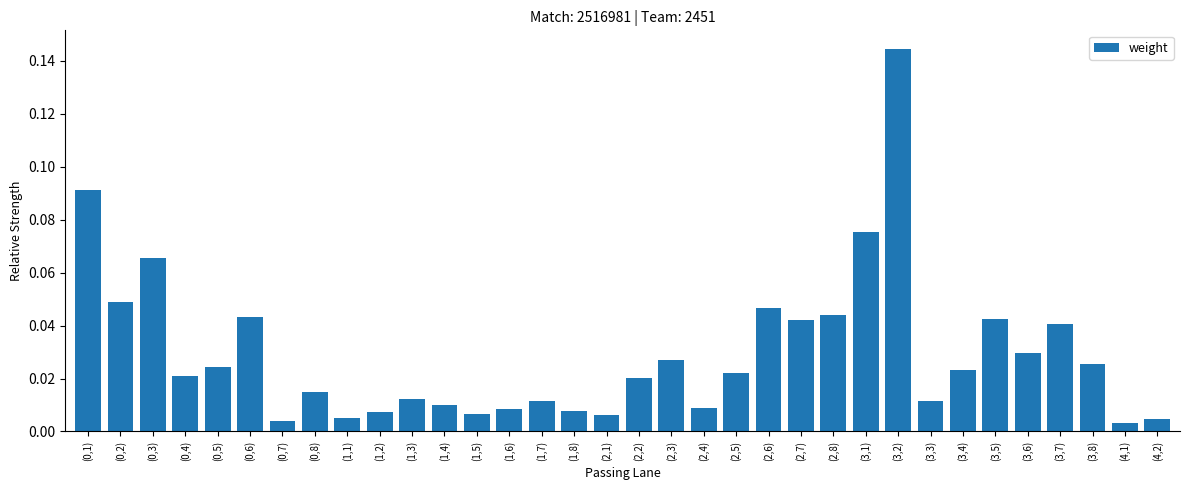

Between (1,1) and (3,4), which is larger?

(3,4)